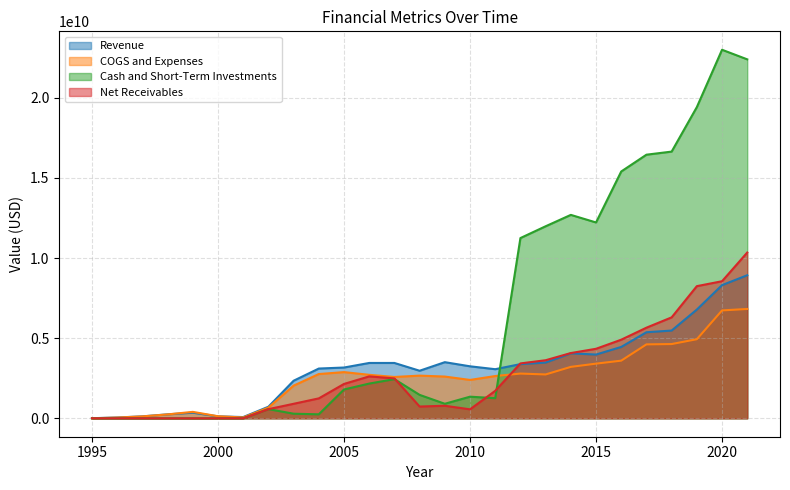

How many data points in COGS and Expenses are less than 2662308000?

13